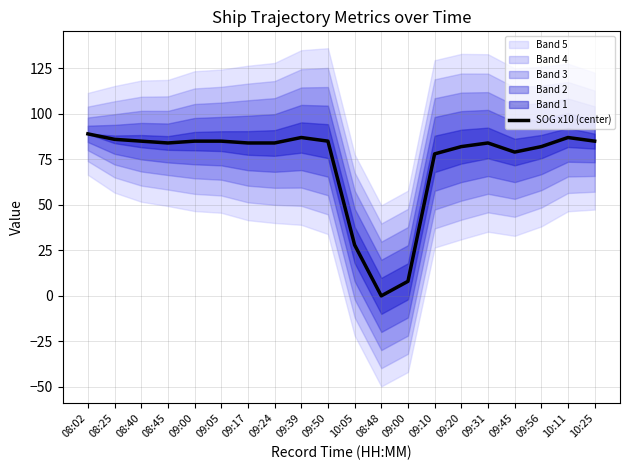

Between 08:48 and 09:45, which is larger?

09:45